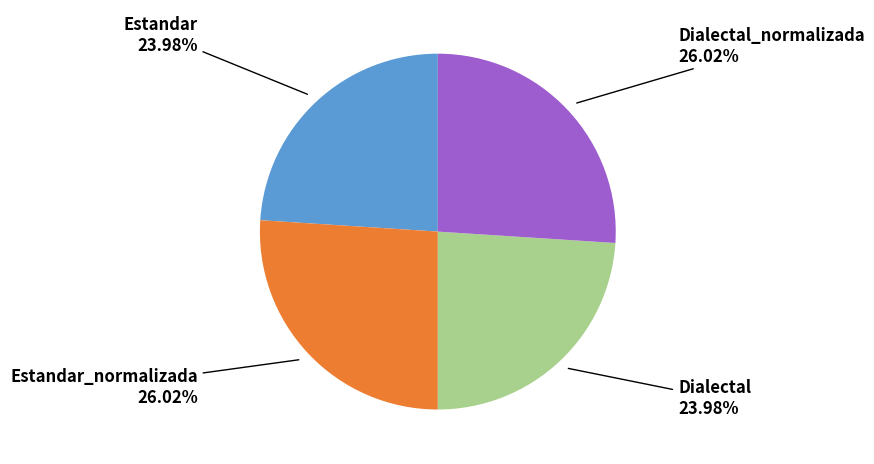

Does any single category account for the majority?

No